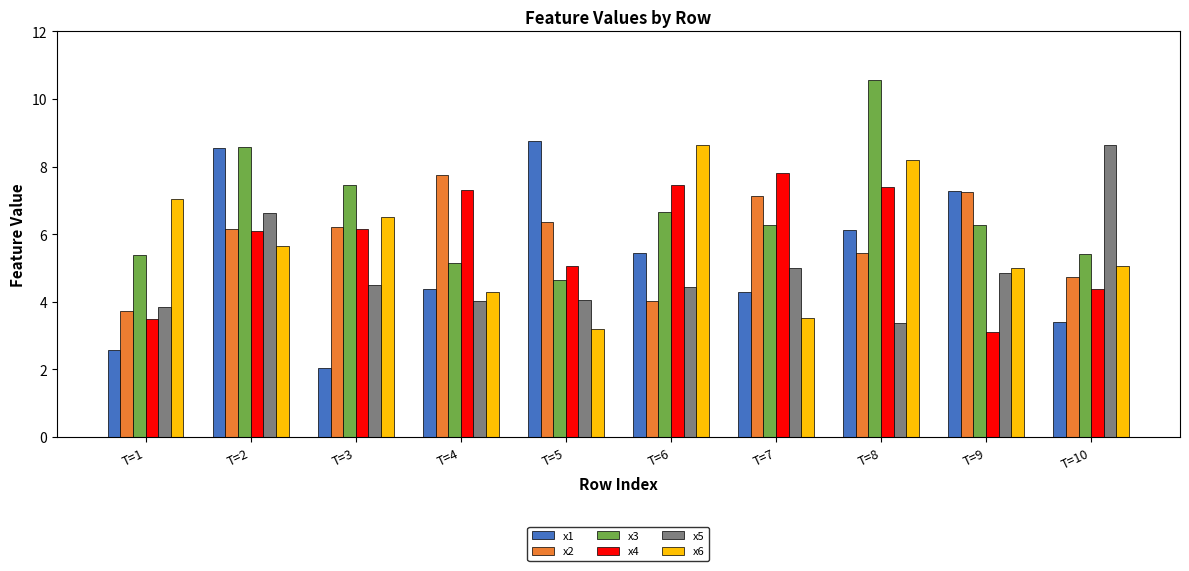

What is the value of the x3 bar at the 5th from the left?

4.6